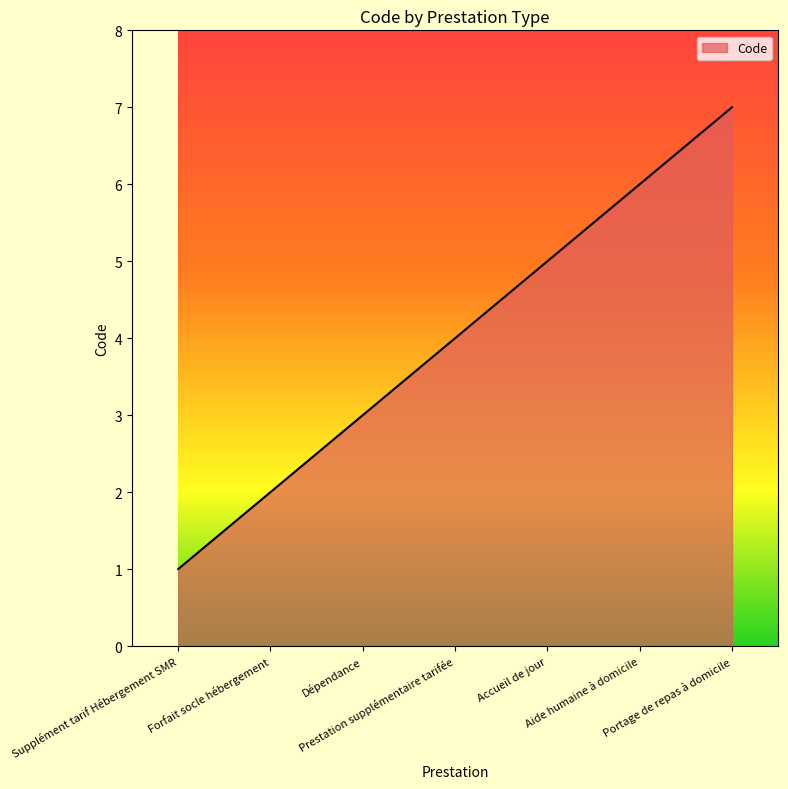

Rank the categories by value from lowest to highest.

Supplément tarif Hébergement SMR, Forfait socle hébergement, Dépendance, Prestation supplémentaire tarifée, Accueil de jour, Aide humaine à domicile, Portage de repas à domicile